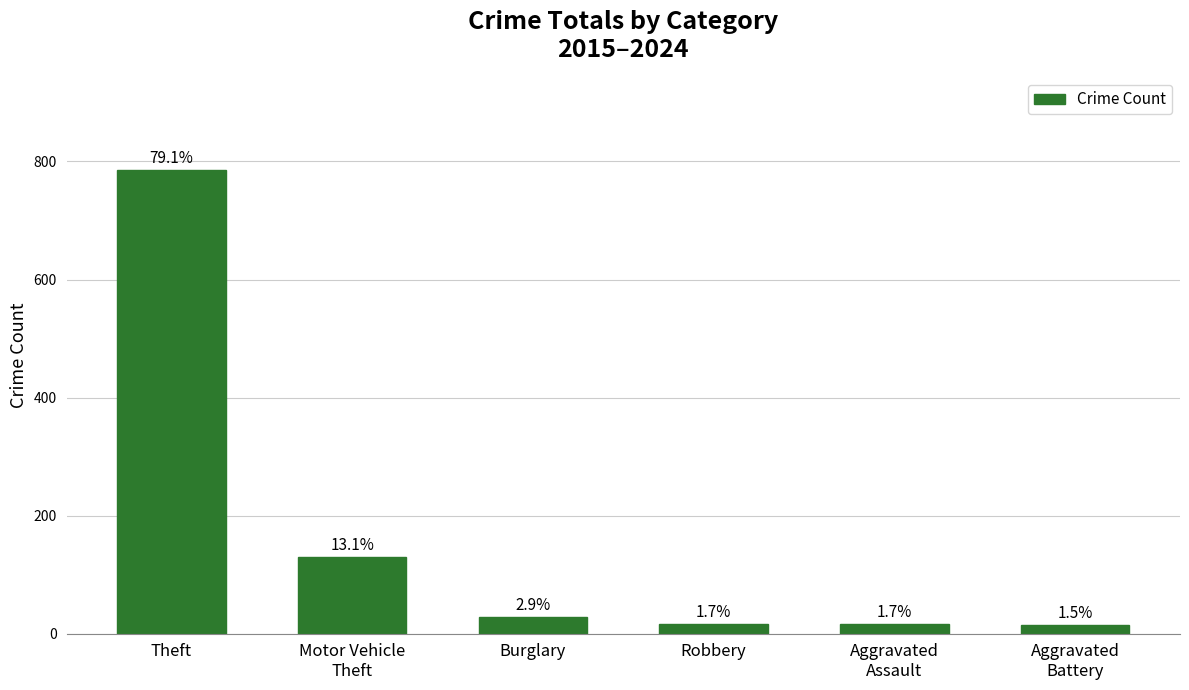

Reading left to right, list all the values displayed in this chart.

785	130	29	17	17	15